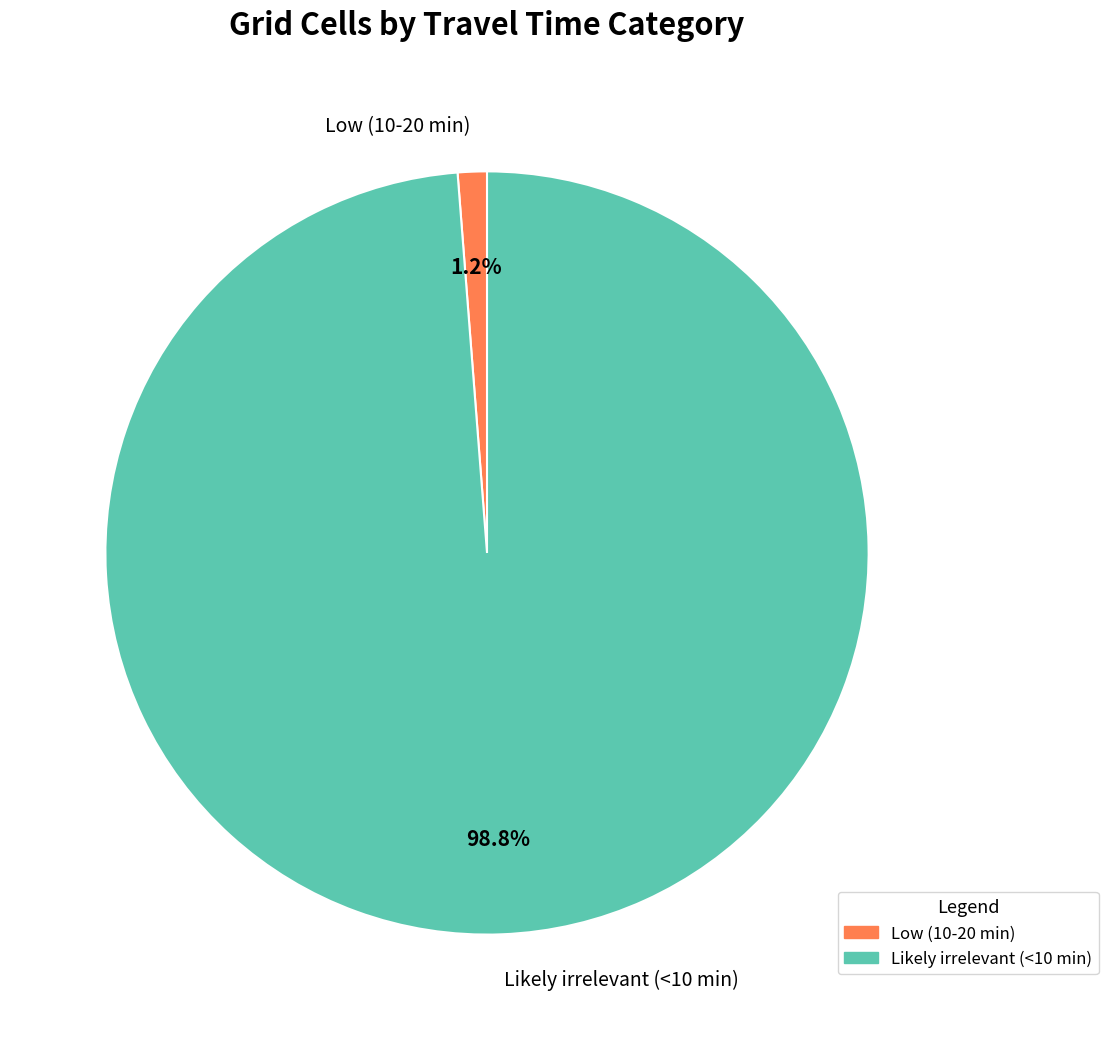

Which category has the biggest portion of the pie?

Likely irrelevant (<10 min)